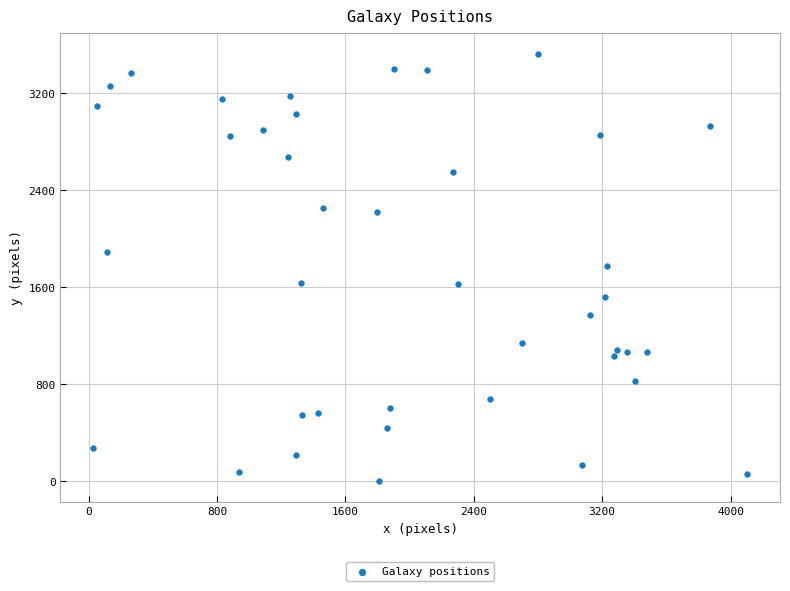

What is the range of Y values (max minus min)?

3518.8